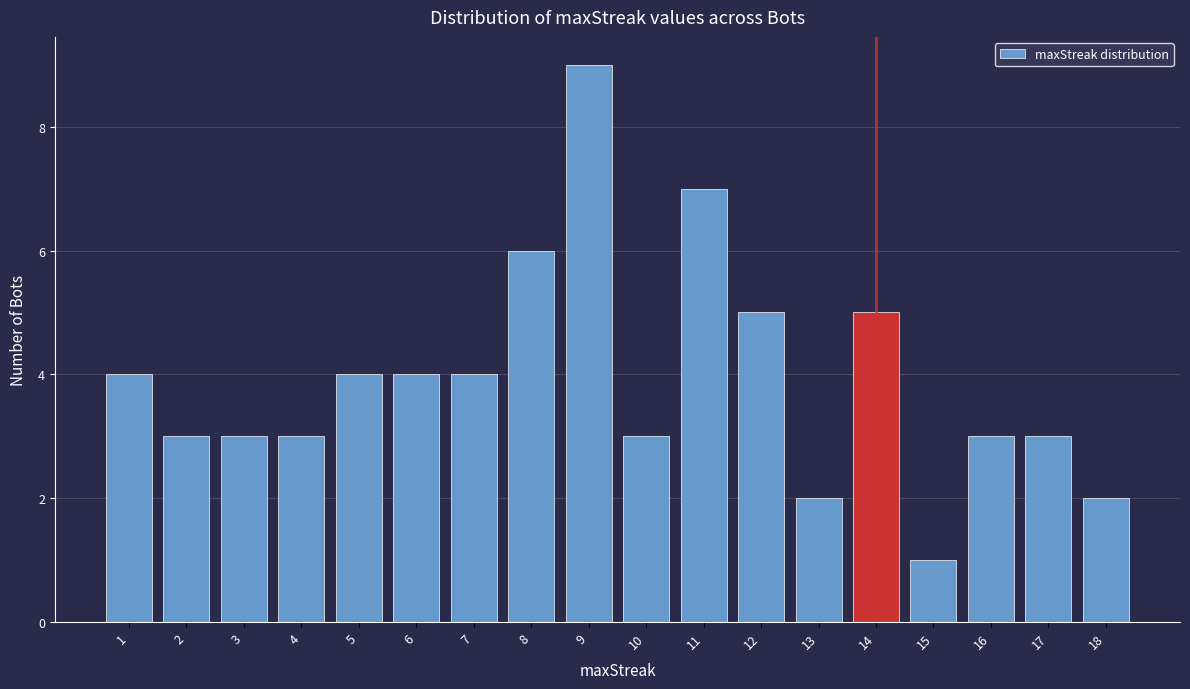

Reading left to right, transcribe this chart: for each bar, give the range it covers on the x-axis and its height. The values are not printed on the chart, so give them approximately, as read against the axis.

0.5 to 1.5: 4
1.5 to 2.5: 3
2.5 to 3.5: 3
3.5 to 4.5: 3
4.5 to 5.5: 4
5.5 to 6.5: 4
6.5 to 7.5: 4
7.5 to 8.5: 6
8.5 to 9.5: 9
9.5 to 10.5: 3
10.5 to 11.5: 7
11.5 to 12.5: 5
12.5 to 13.5: 2
13.5 to 14.5: 5
14.5 to 15.5: 1
15.5 to 16.5: 3
16.5 to 17.5: 3
17.5 to 18.5: 2